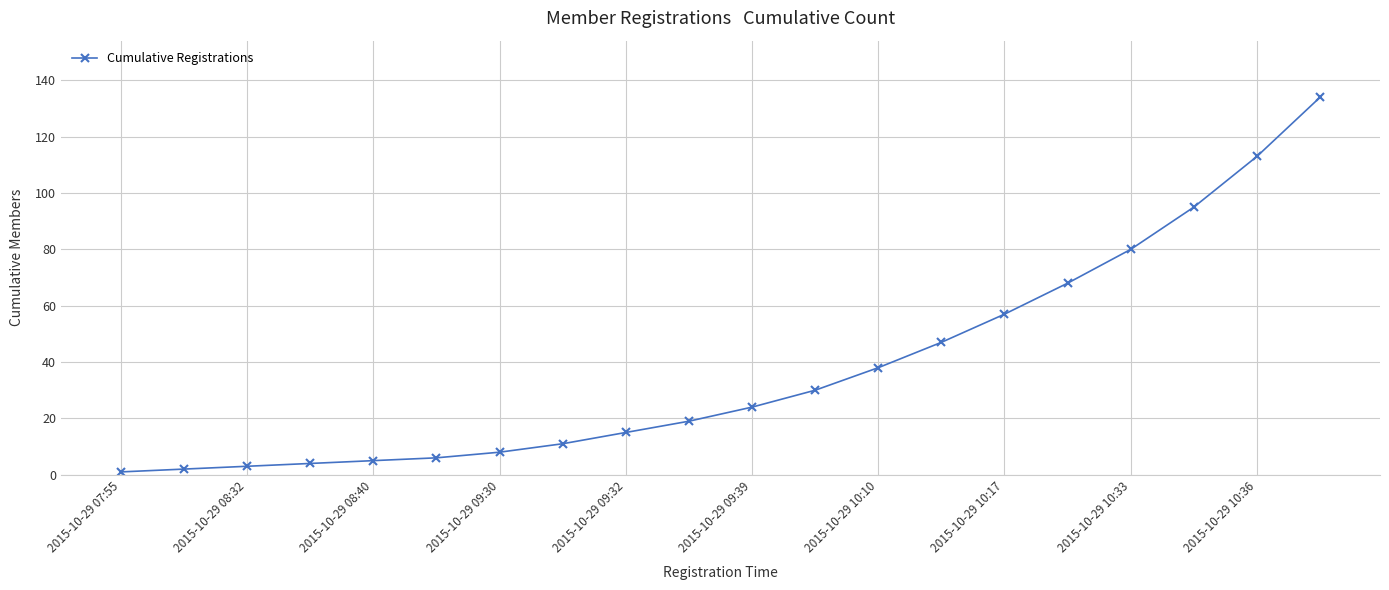

Reading left to right, extract all data points from this chart.

1	2	3	4	5	6	8	11	15	19	24	30	38	47	57	68	80	95	113	134